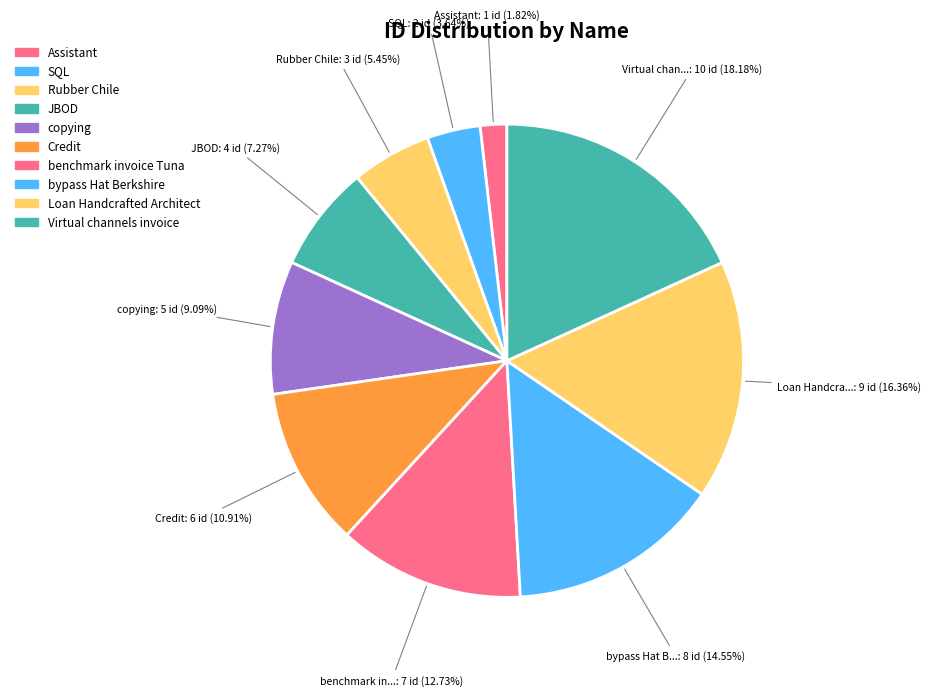

To the nearest percent, what is the difference between the largest and smallest slice percentages?

16%